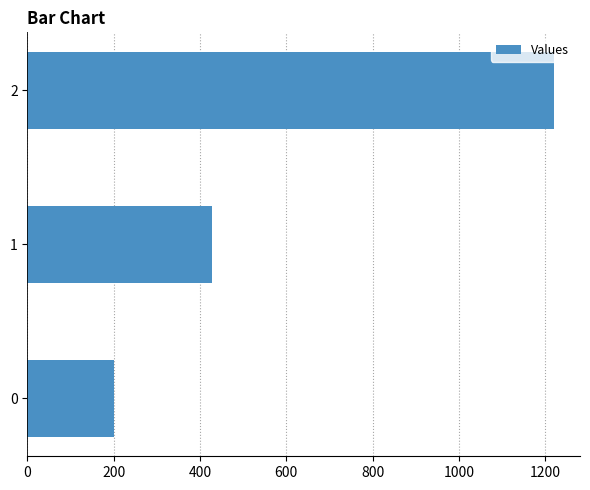

What is the minimum value shown in the chart?

200.0